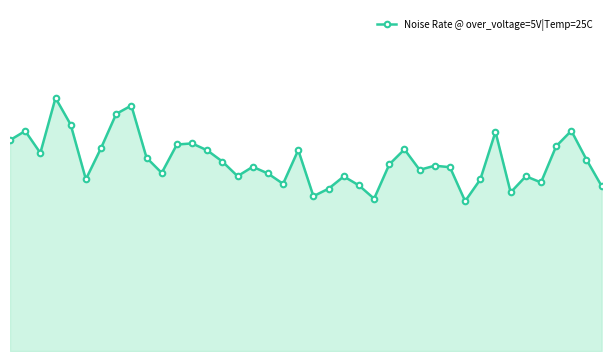

Is this an area chart (filled region under the line)?

Yes